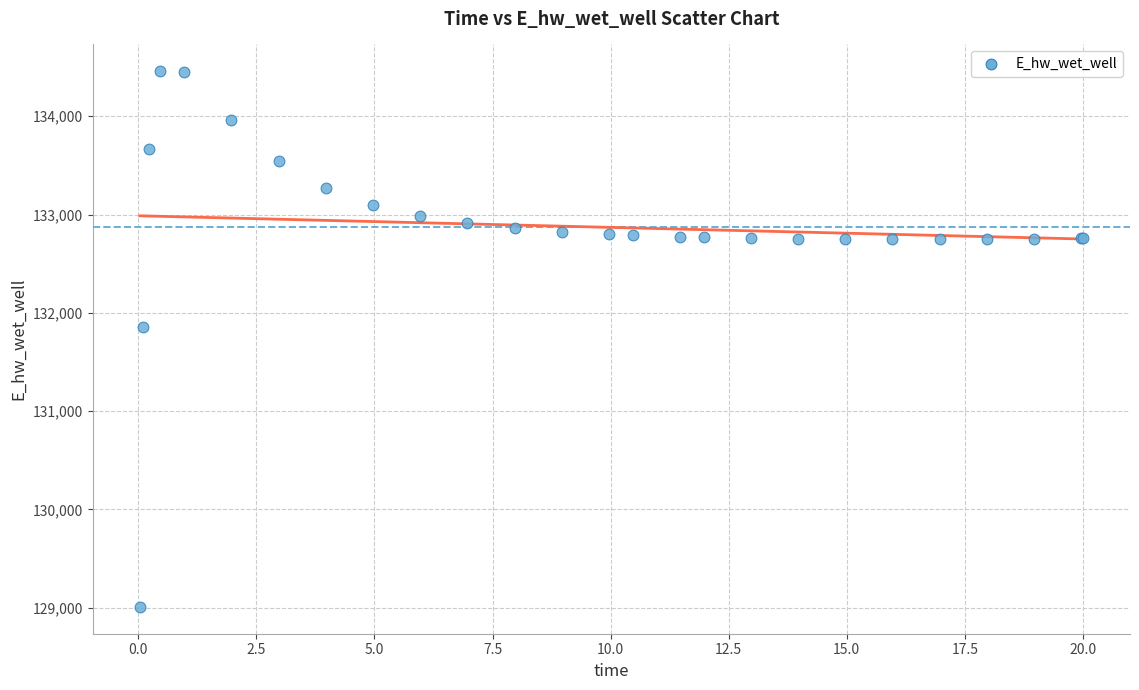

What Y value in the scatter plot is closest to 131732?

131850.9